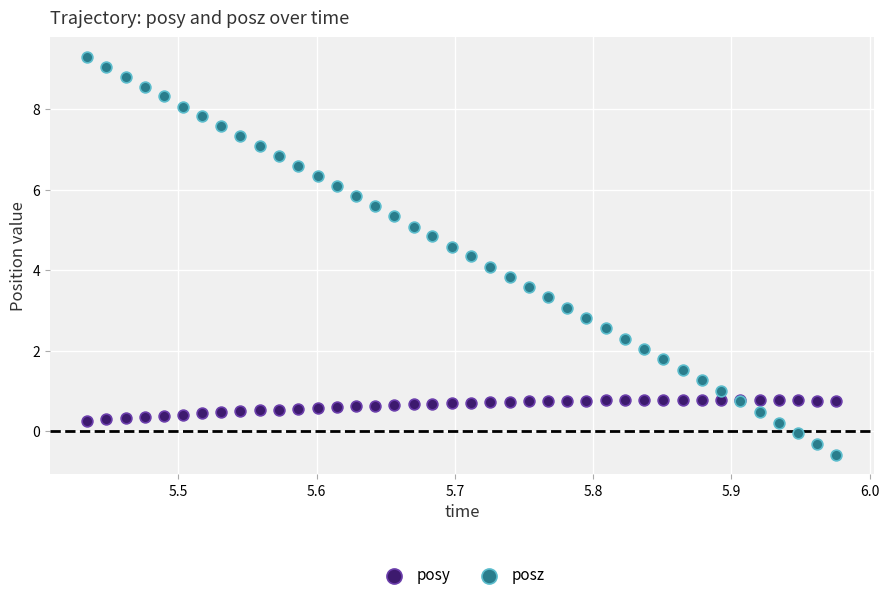

Which series reaches the maximum Y coordinate?

posz